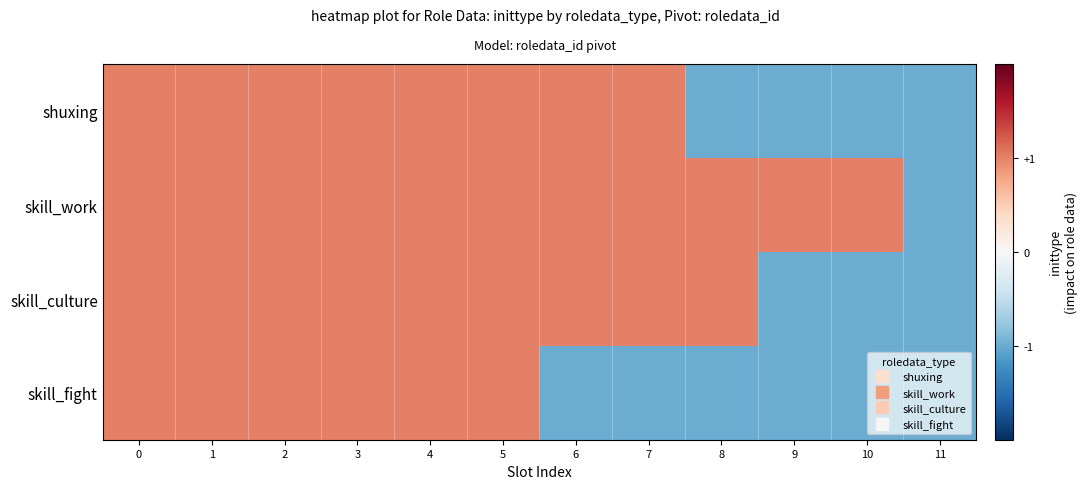

At which category does the chart reach its minimum across all series?

8